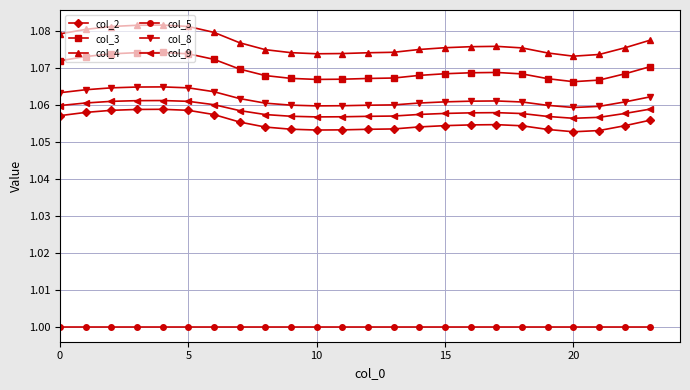

True or false: col_2 and col_8 cross at least once.

False